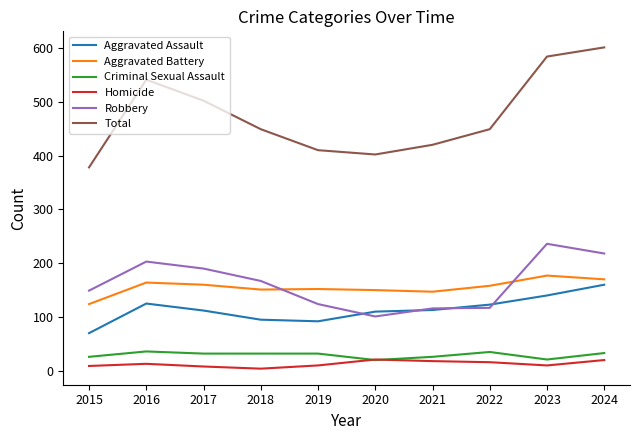

Which series has the largest total across all categories?

Total